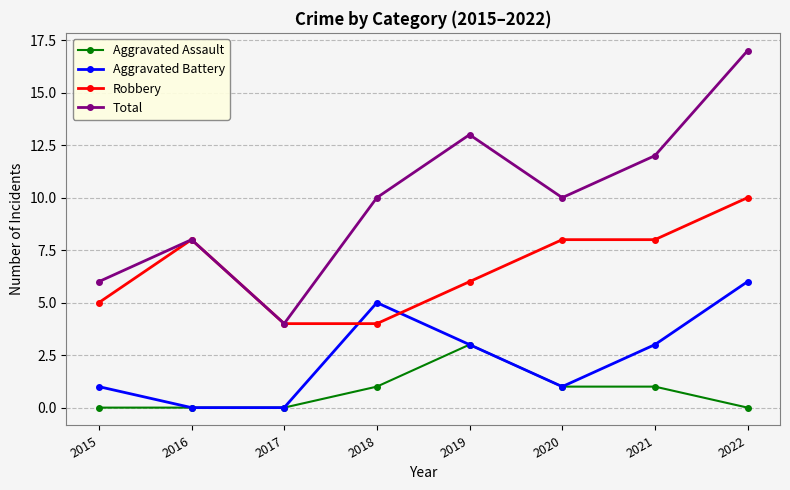

True or false: Aggravated Battery has a value of -4 at 2016.

False